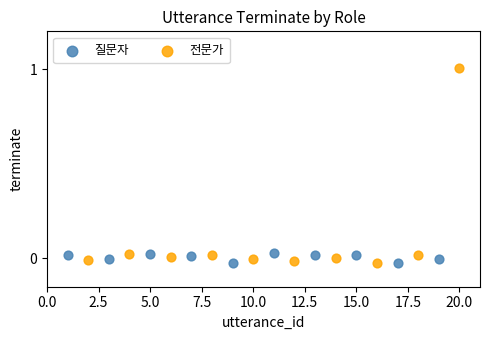

Which series has the largest Y range (max minus min)?

전문가